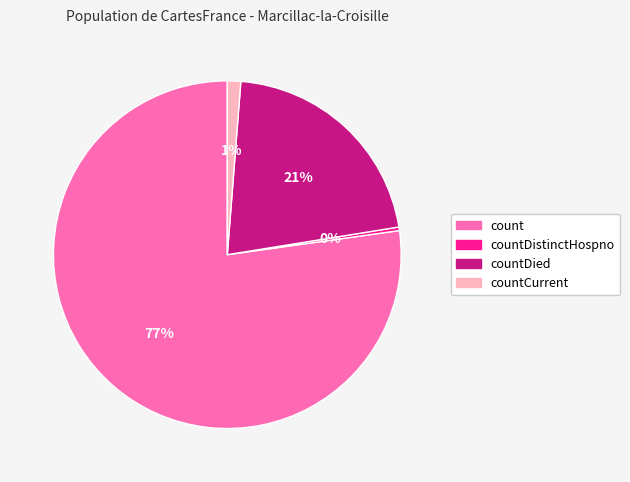

To the nearest percent, what is the average slice percentage?

25%